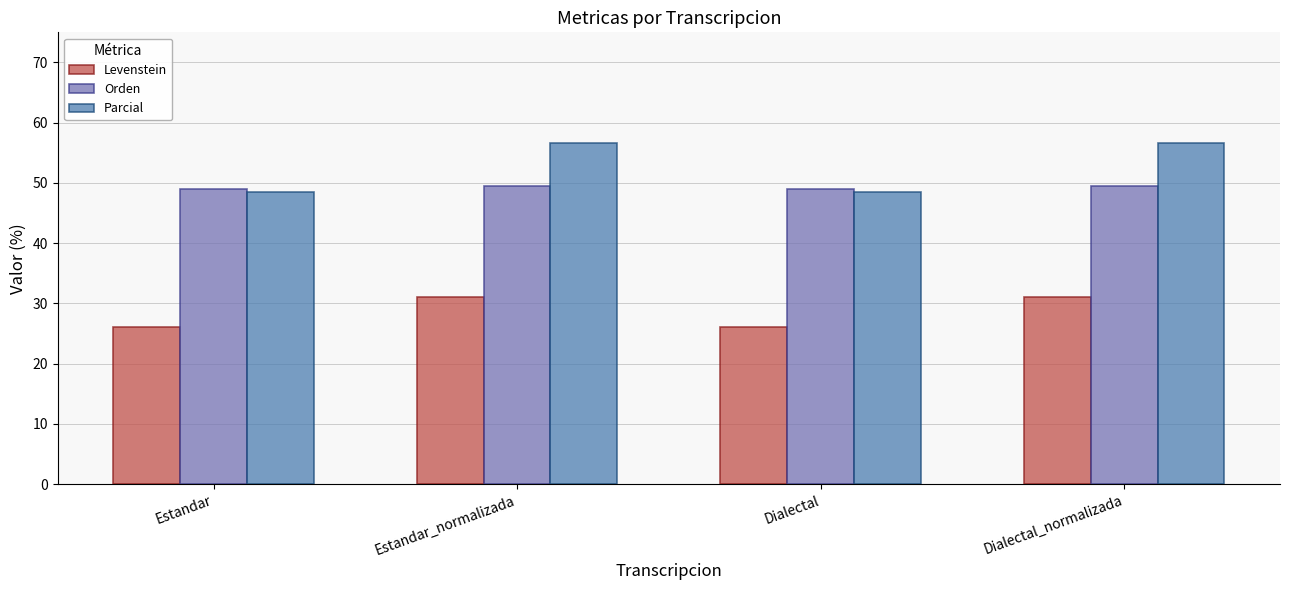

Between Estandar and Estandar_normalizada, which series saw the biggest shift?

Parcial